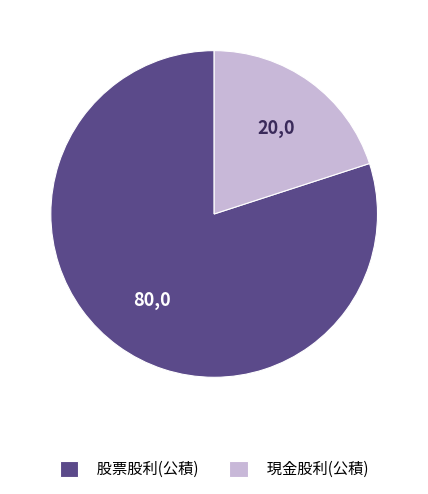

How many slices are in this pie chart?

2